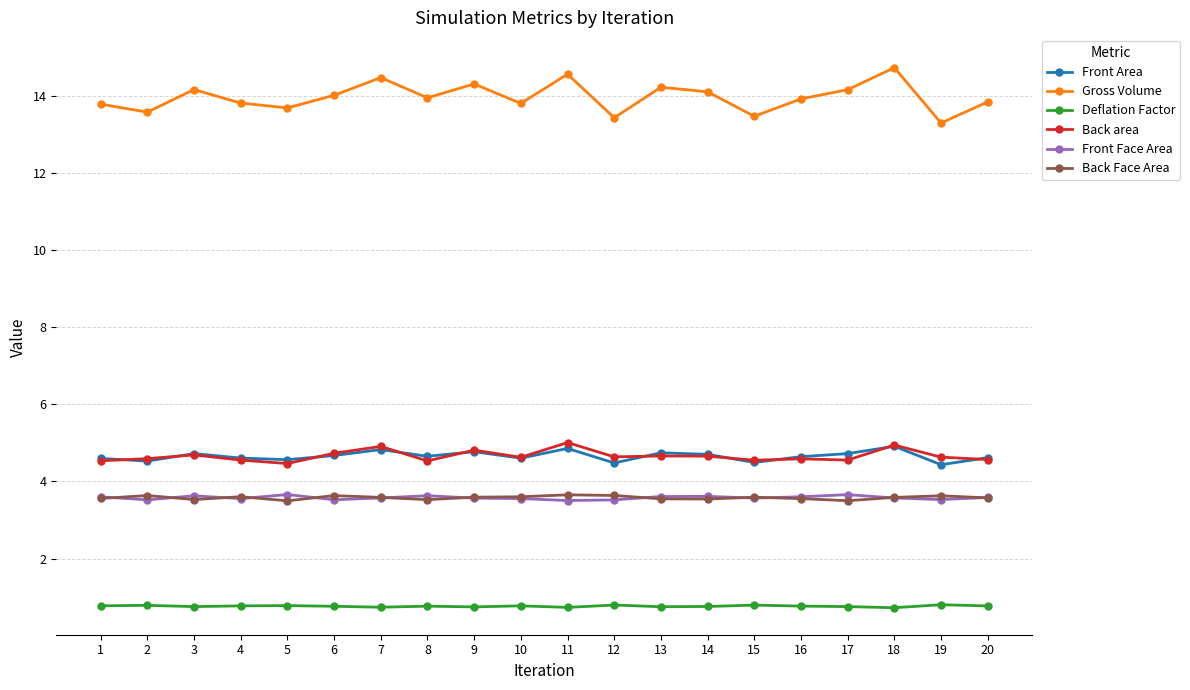

What is the lowest value of the Deflation Factor series?

0.7